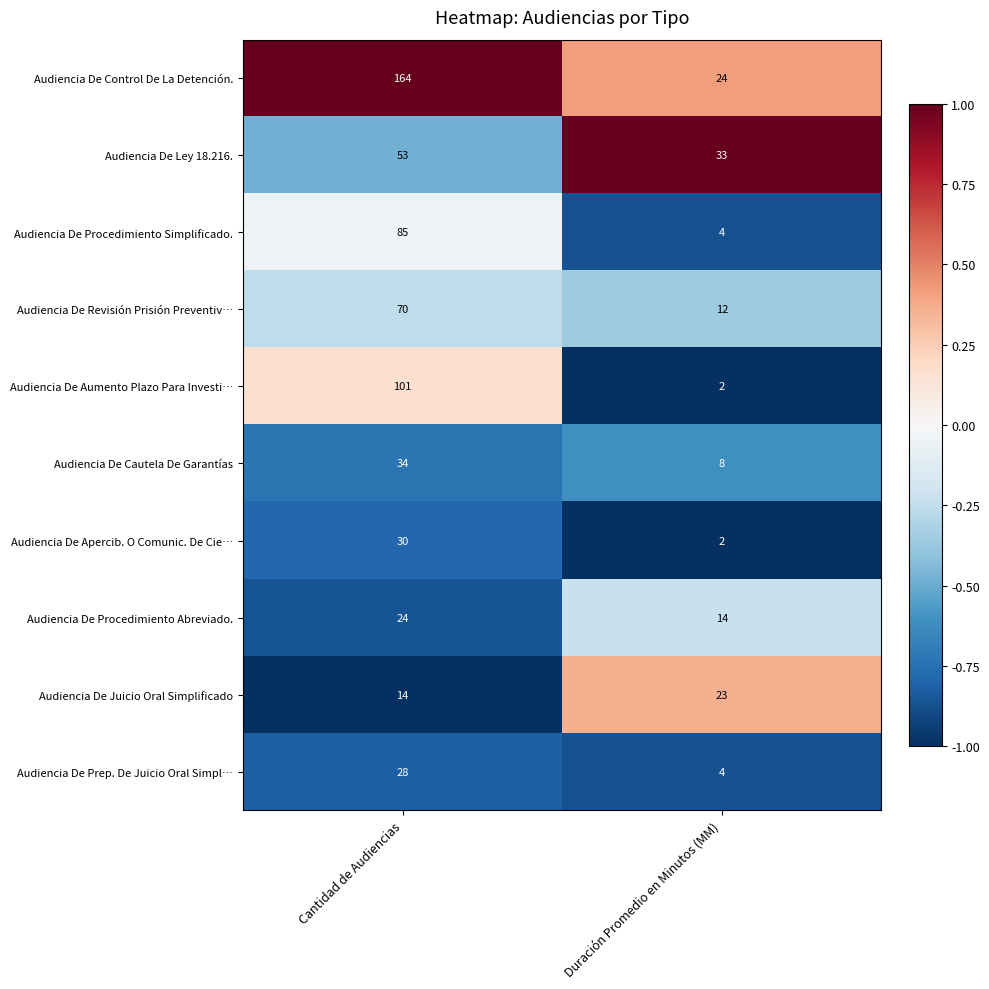

List the labels in order of Audiencia De Aumento Plazo Para Investi… value, smallest first.

Duración Promedio en Minutos (MM), Cantidad de Audiencias